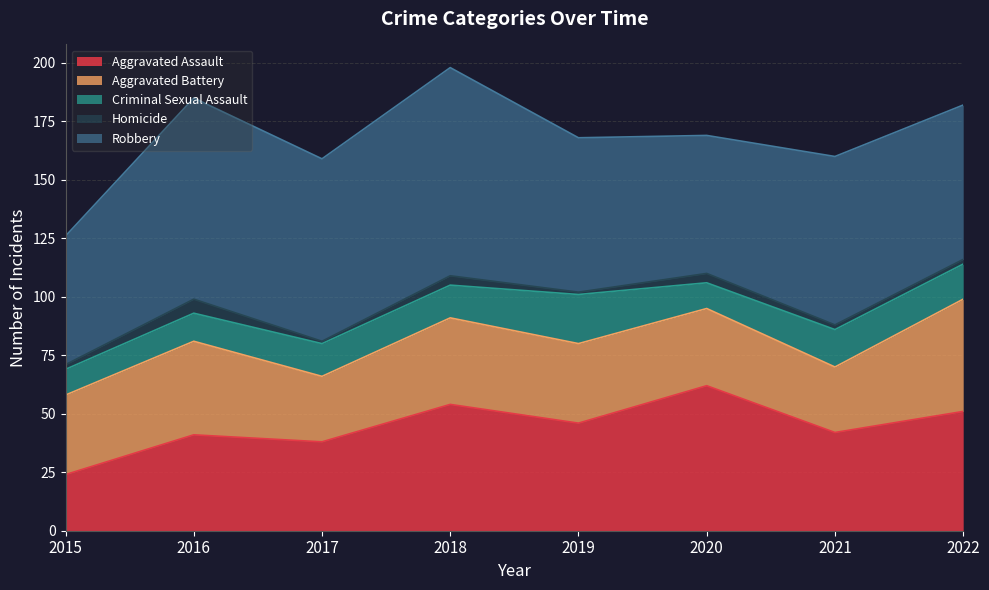

Does the chart display data point markers on the line(s)?

No